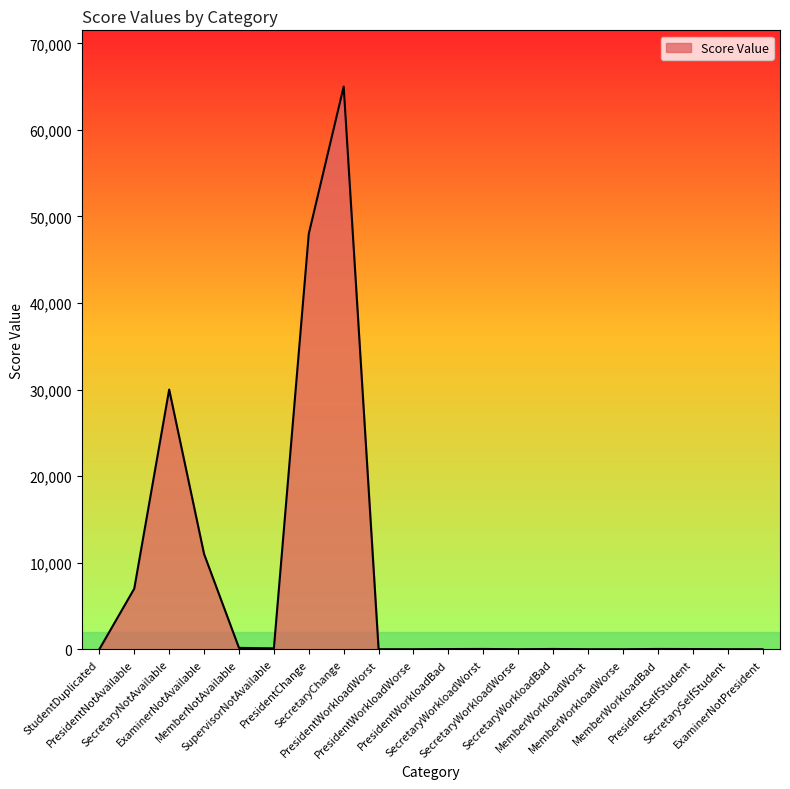

What is the maximum value shown in the chart?

65000